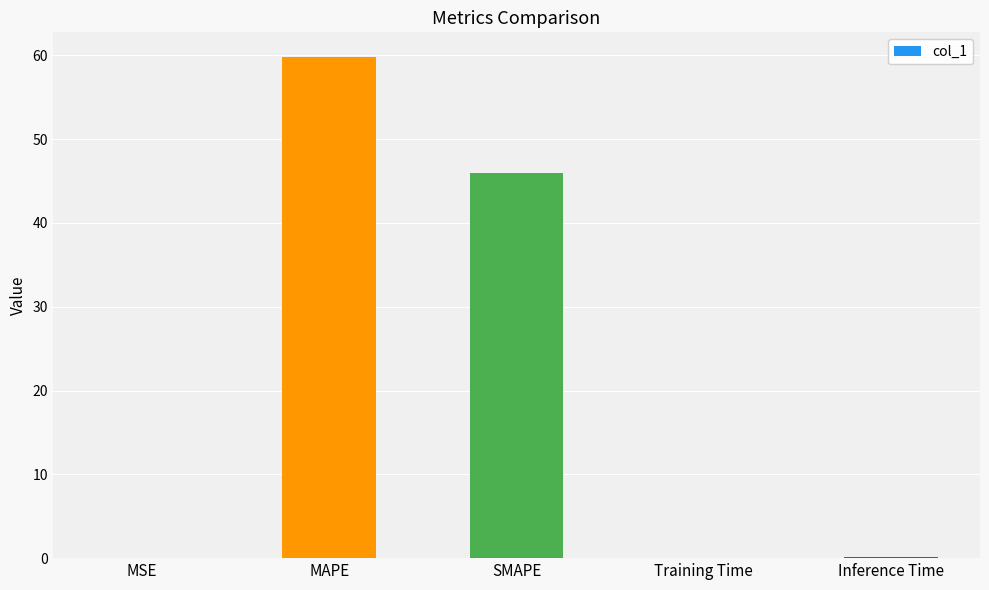

Is it true that the value at MAPE is 59.8?

True